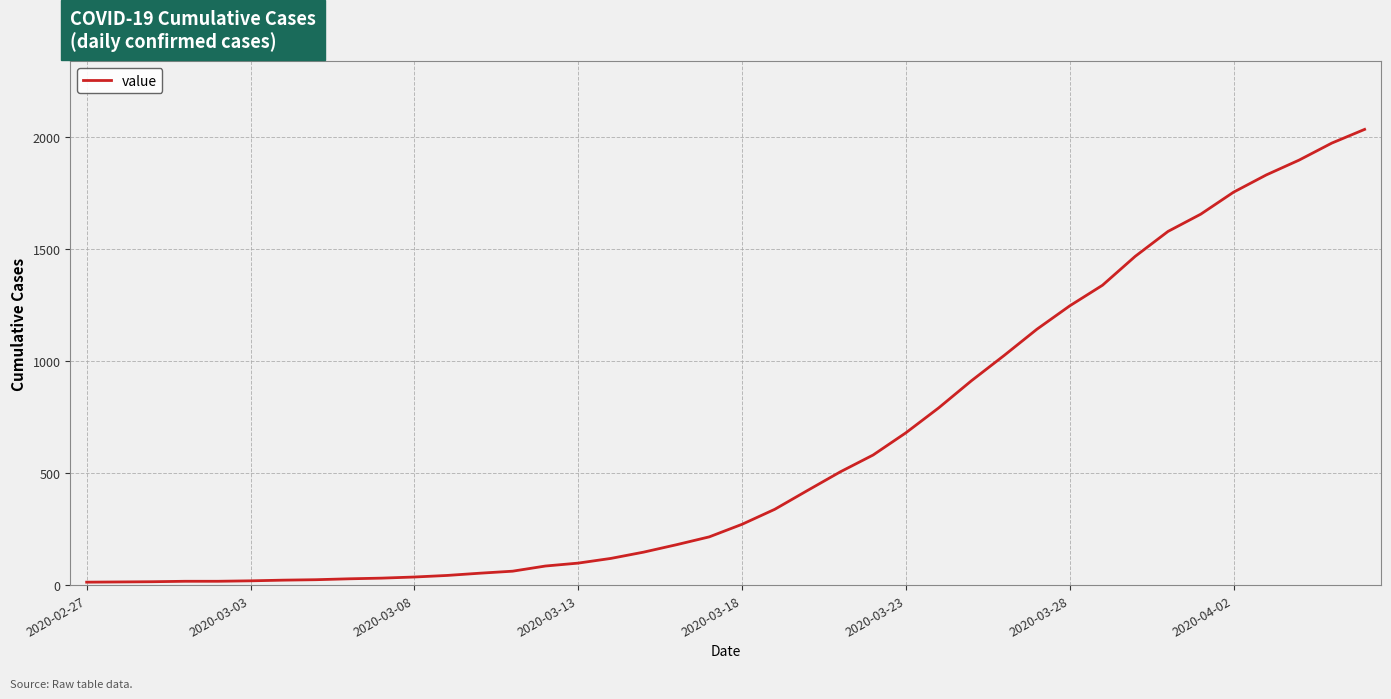

What is the difference between the maximum and minimum values?

2019